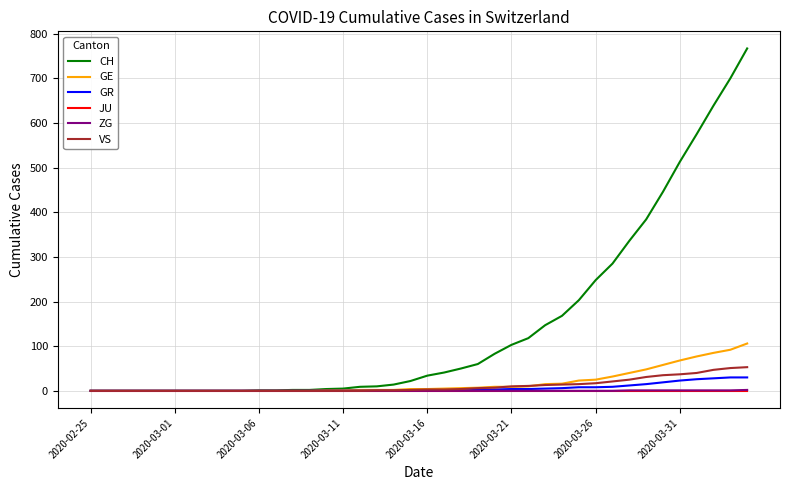

Which series has the largest total across all categories?

CH